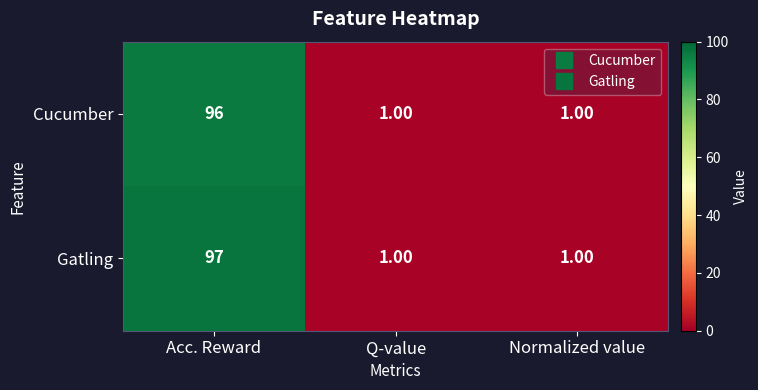

What is the maximum value shown in the chart?

97